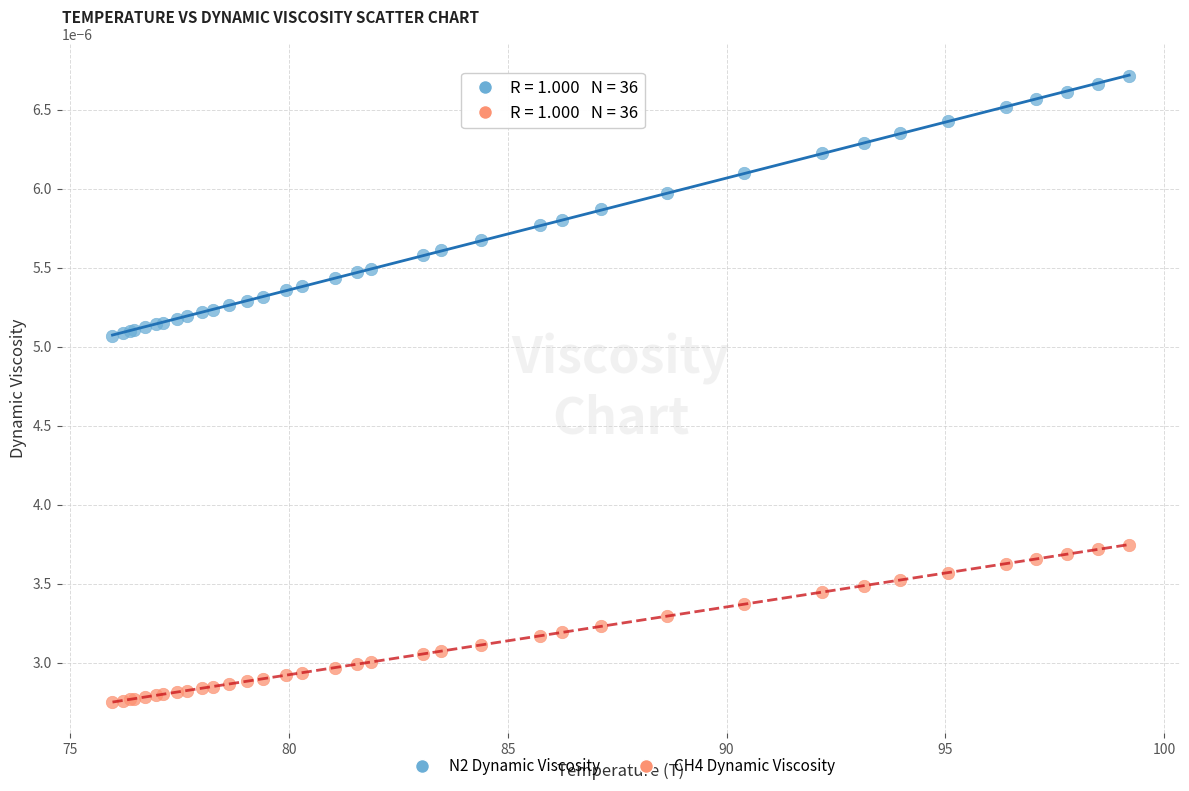

Which series contains the highest Y value?

N2 Dynamic Viscosity